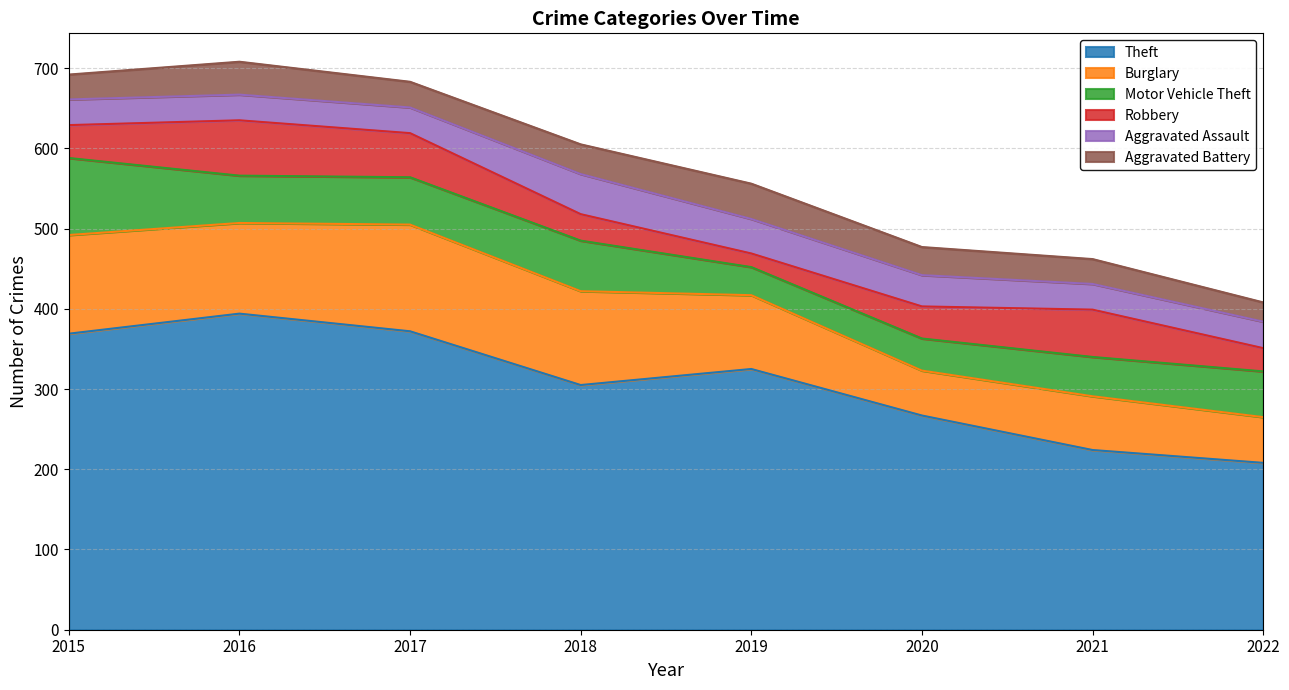

True or false: Theft and Aggravated Battery cross at least once.

False